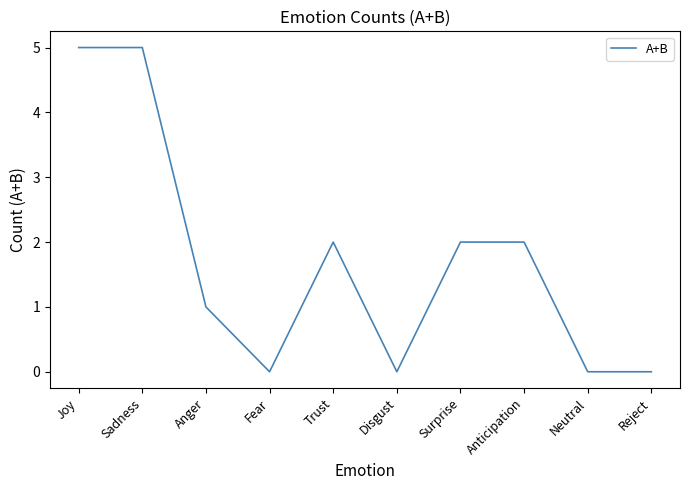

How many values are below 2?

5